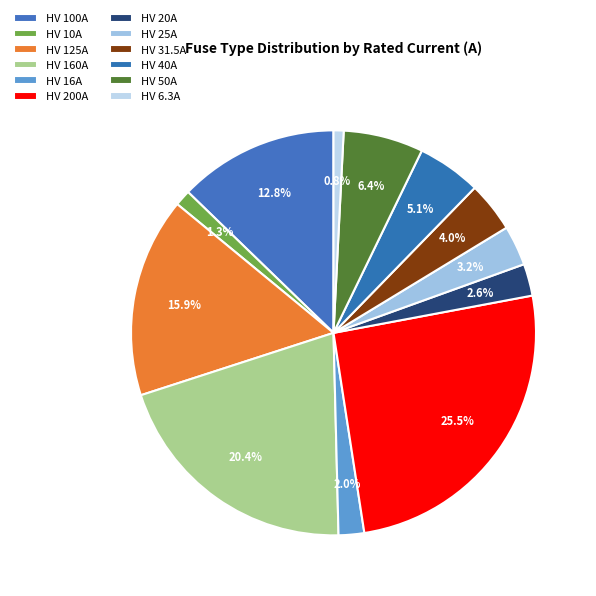

To the nearest percent, what percentage of the pie is HV 31.5A?

4%